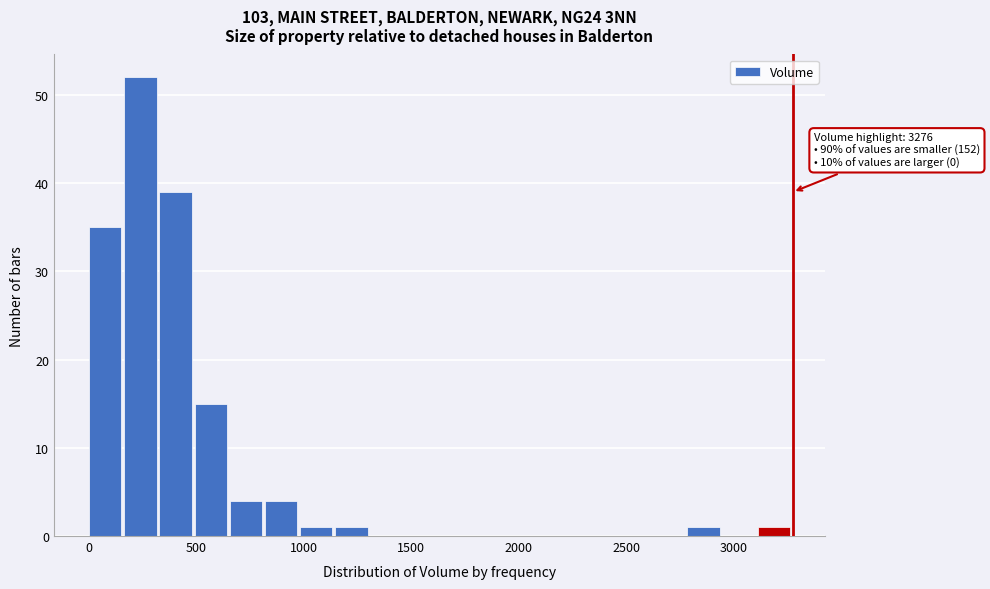

Read against the x-axis, roughly where is the centre of the tallest bar?

250